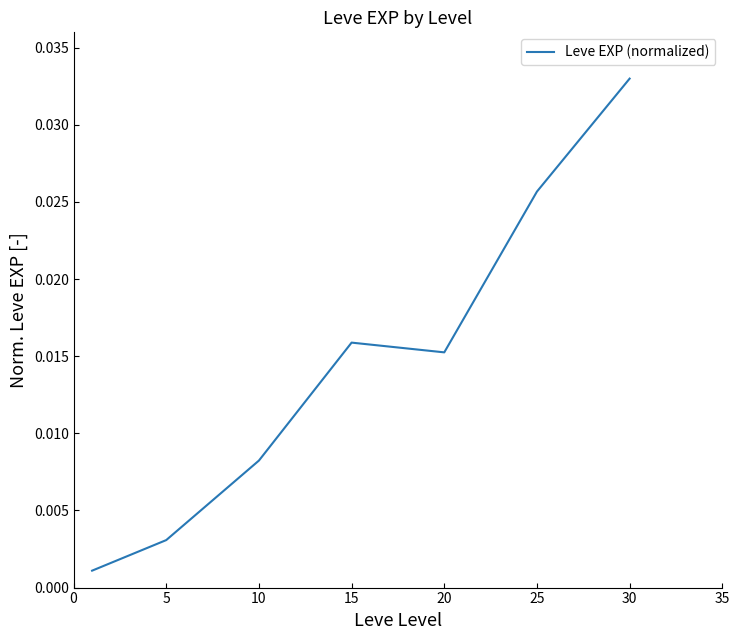

How many lines are shown in the chart?

1